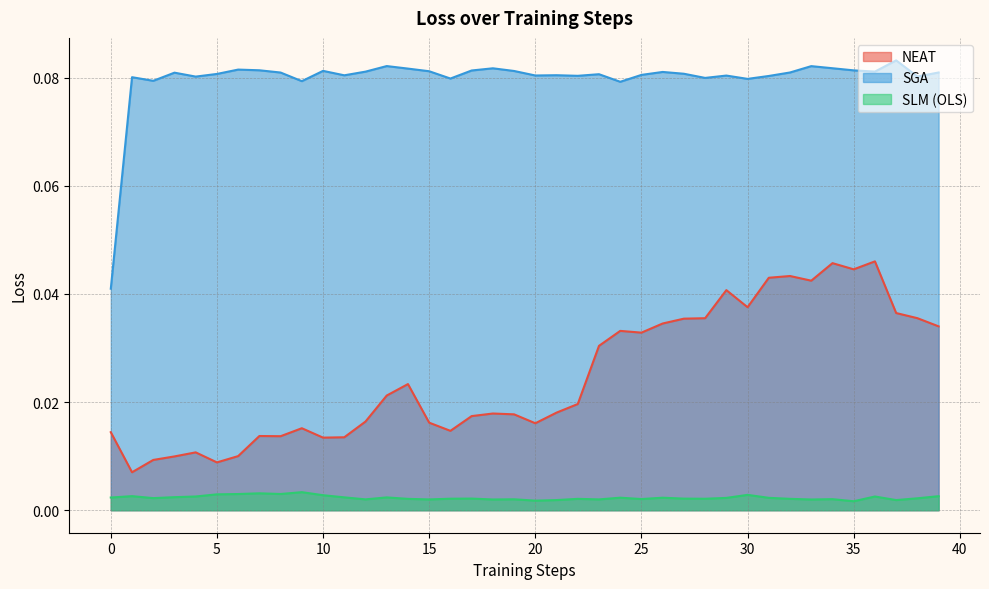

The NEAT series shows 0.1 at 34. True or false?

False